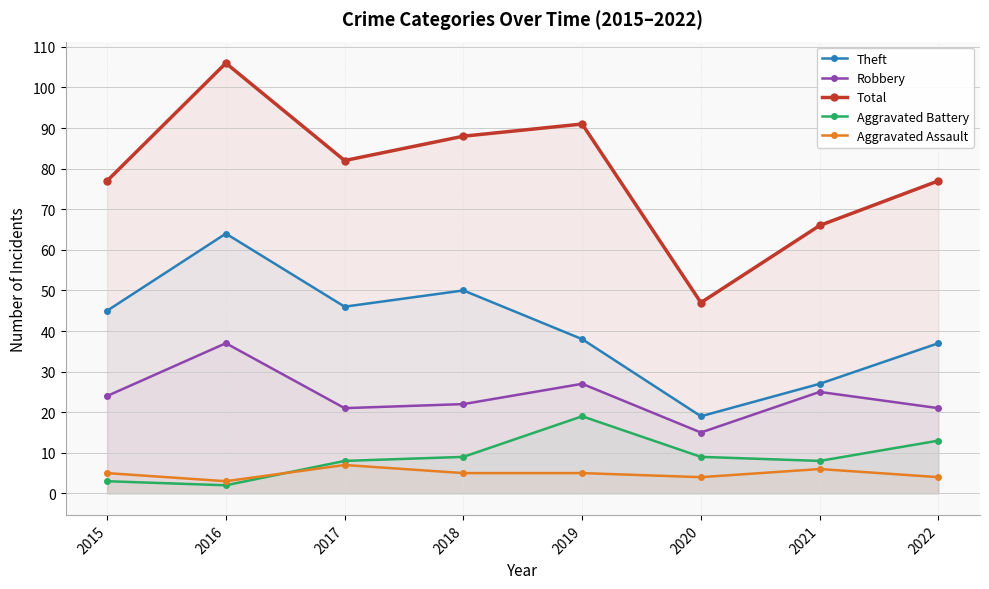

At which label is Aggravated Battery closest to 10?

2018